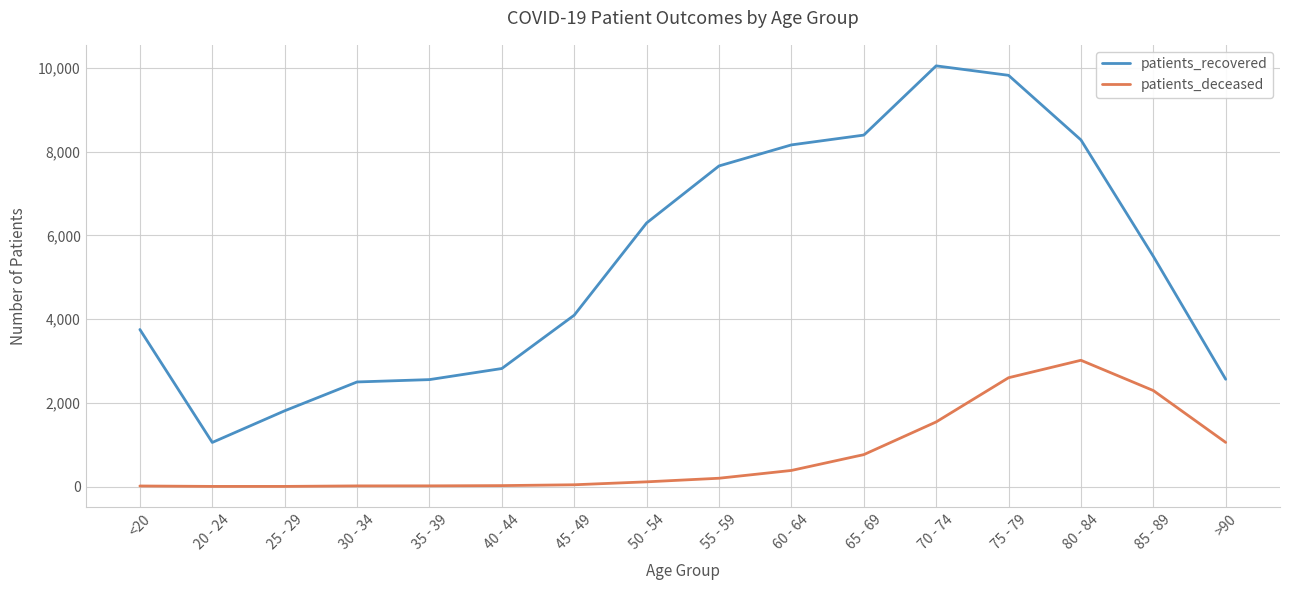

Which category has the highest value in the patients_recovered series?

70 - 74